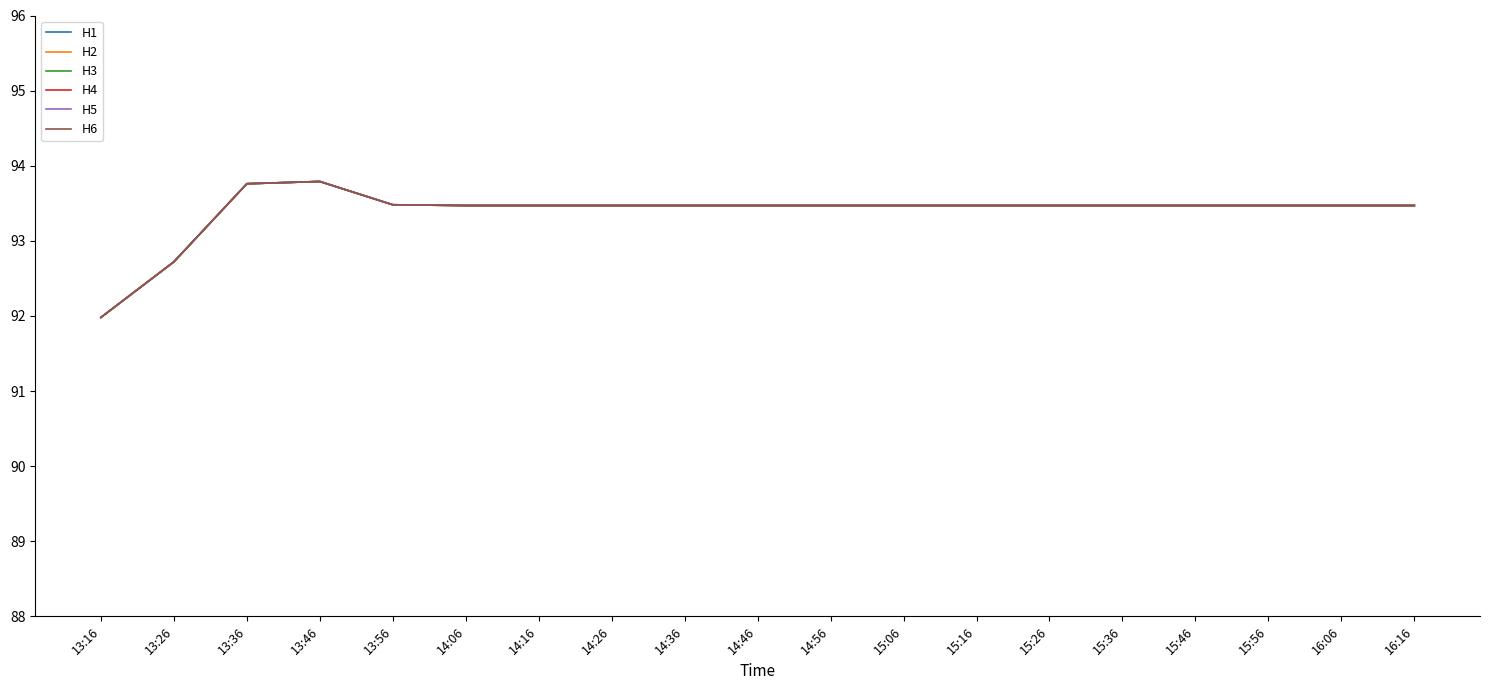

Does the chart display data point markers on the line(s)?

No